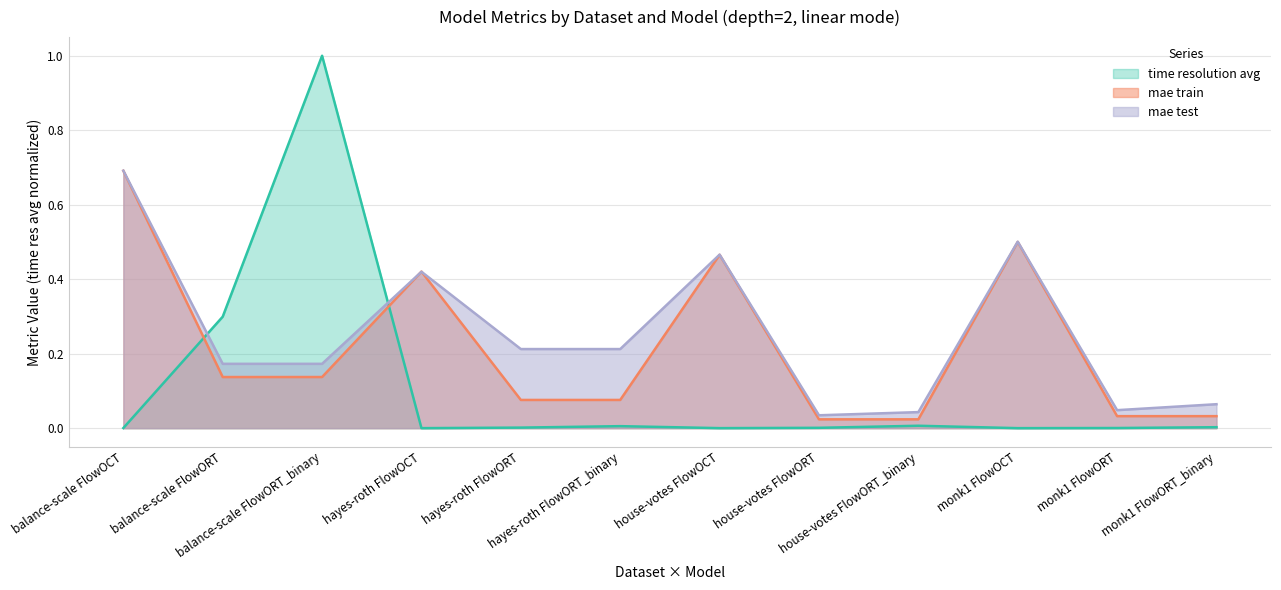

After their last crossing, which series has the higher values: time resolution avg or mae test?

mae test